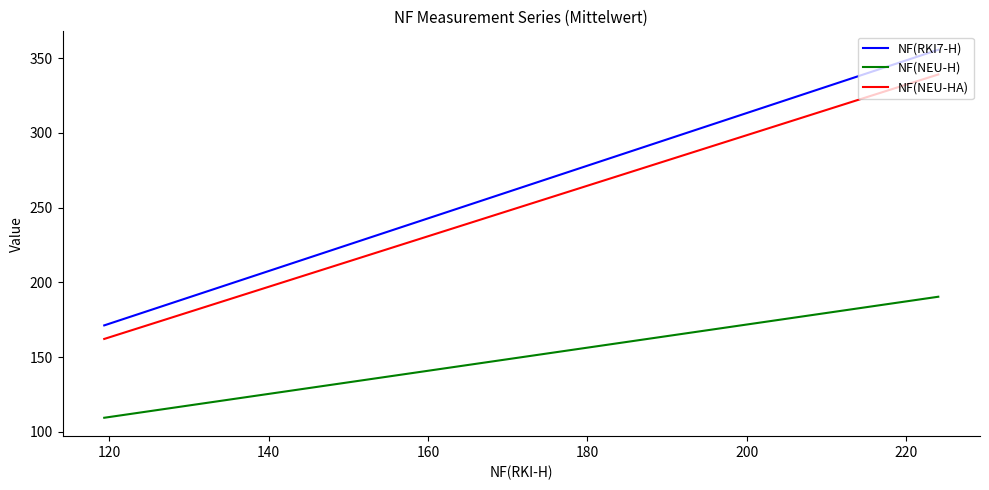

What value does the NF(NEU-HA) series have at 120?

162.1